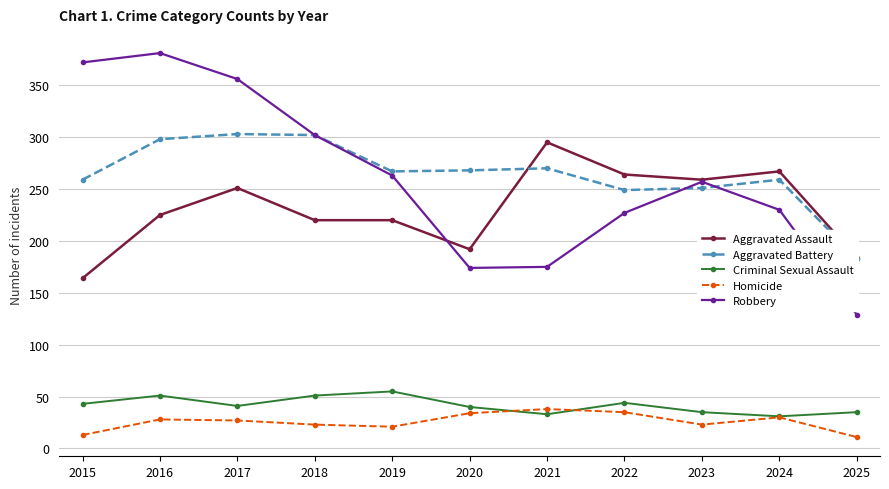

At which category does Homicide reach its first local valley?

2019